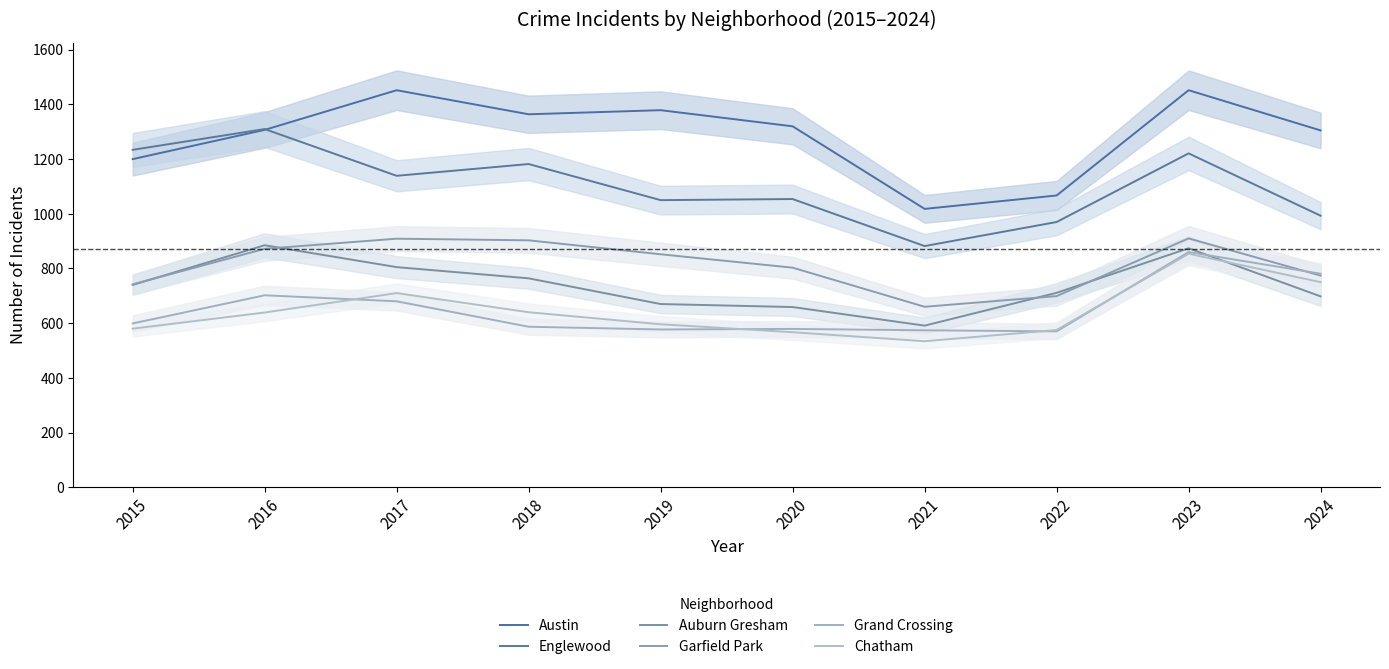

Is this an area chart (filled region under the line)?

No